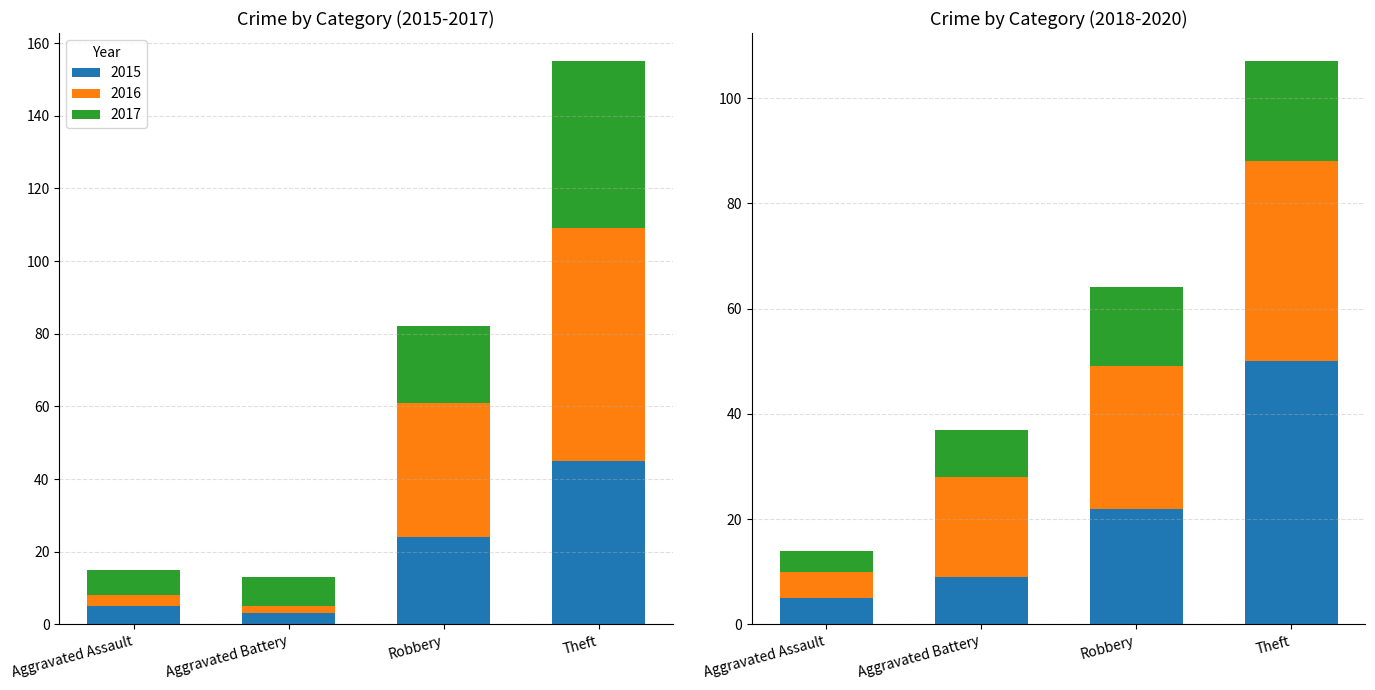

What position from the left is Robbery?

3